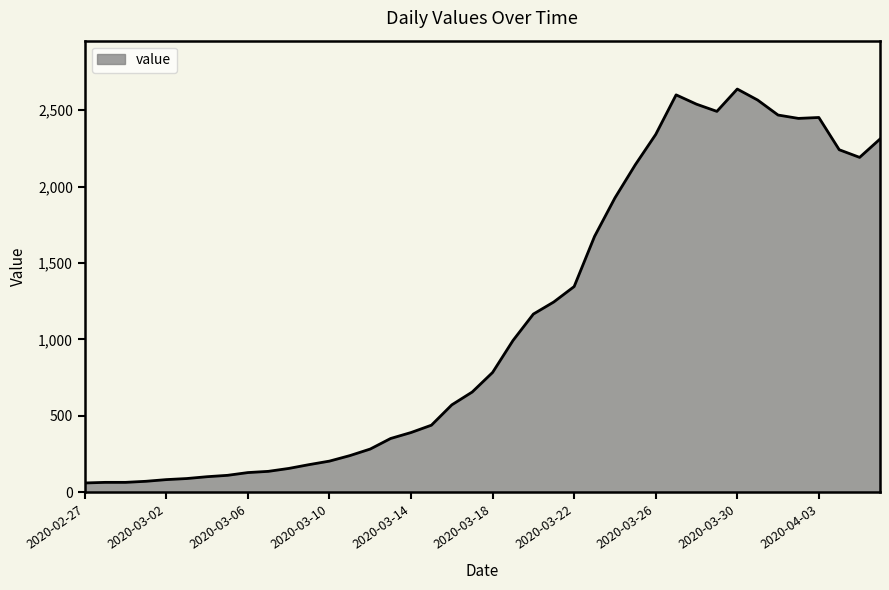

What is the minimum value shown in the chart?

61